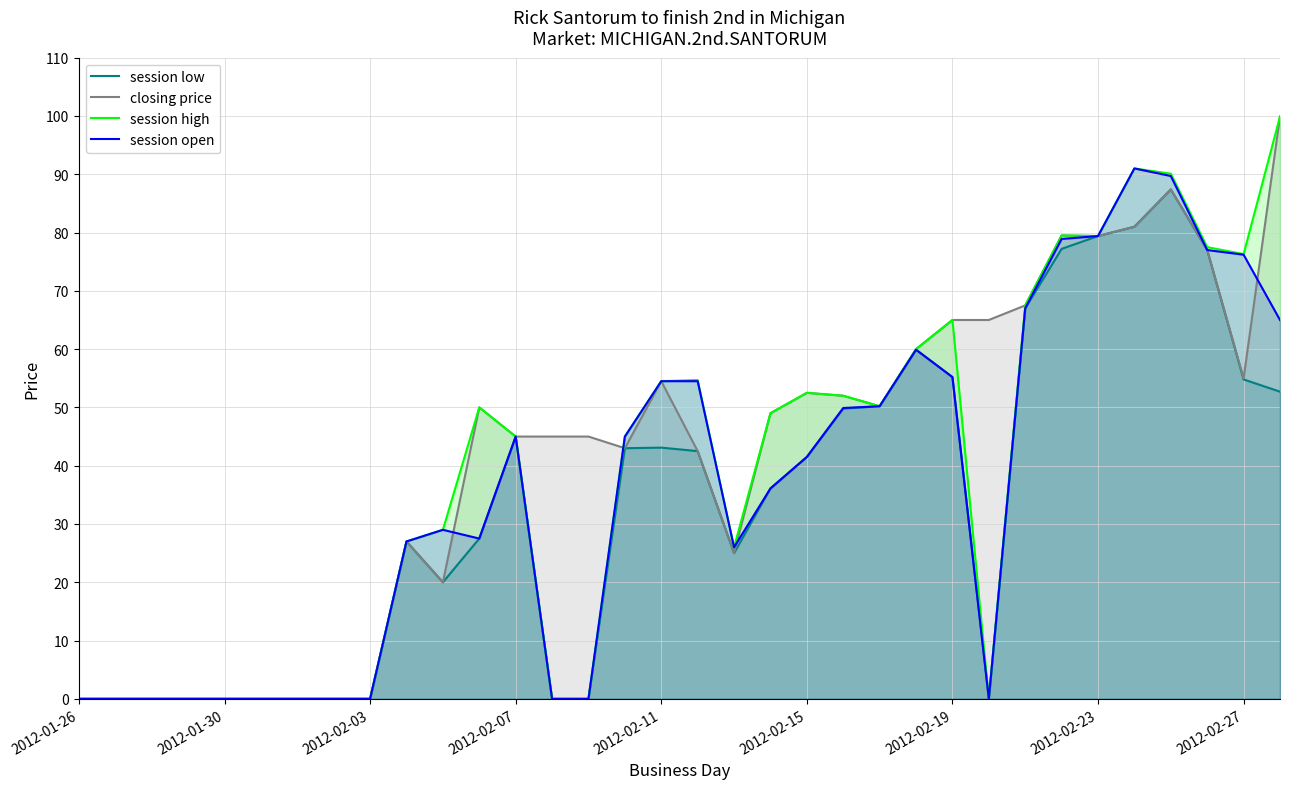

Is it true that session open equals 0.0 at 2012-01-30?

True